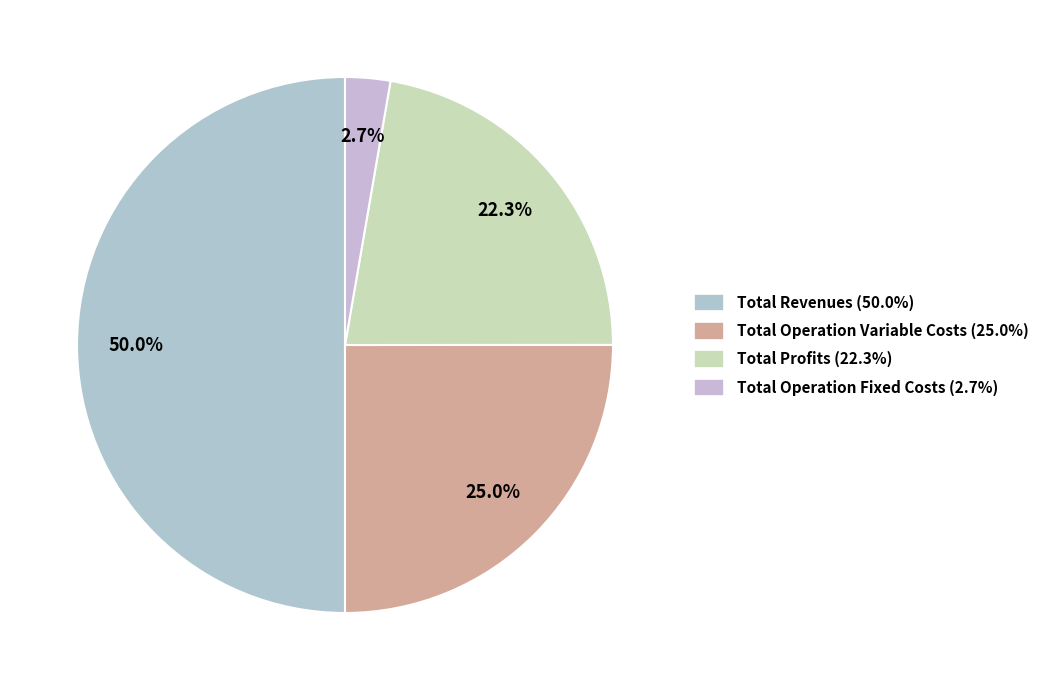

How many segments does this pie chart have?

4